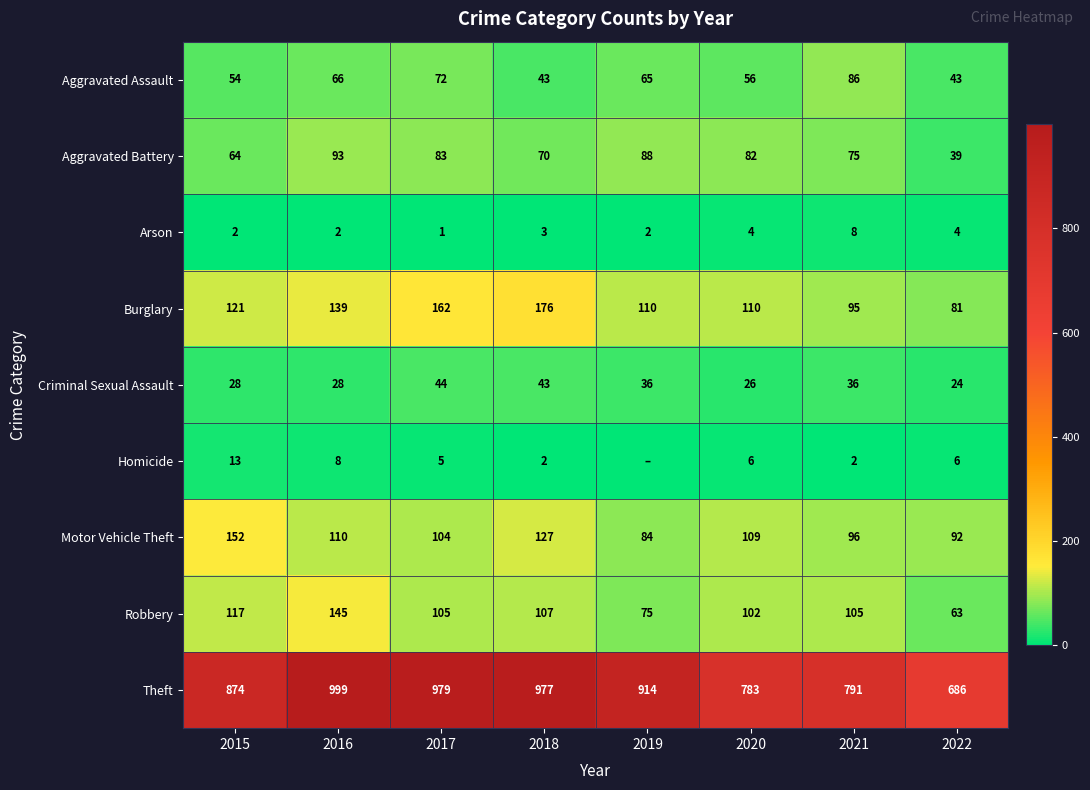

The Robbery series shows 117 at 2015. True or false?

True